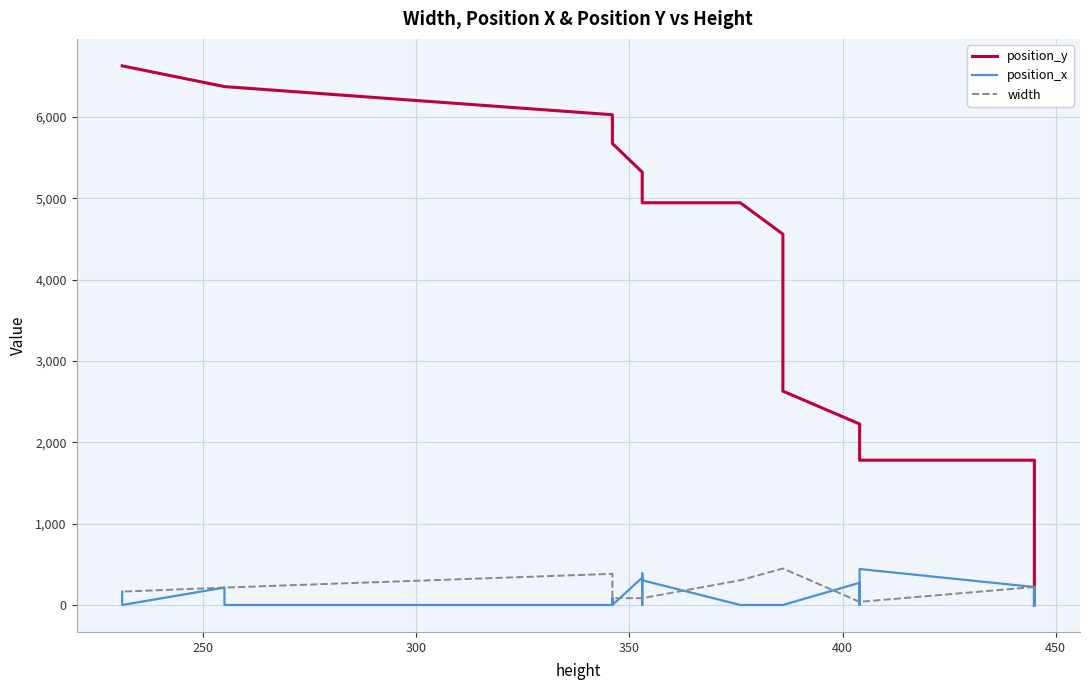

How many times do width and position_y cross each other?

1